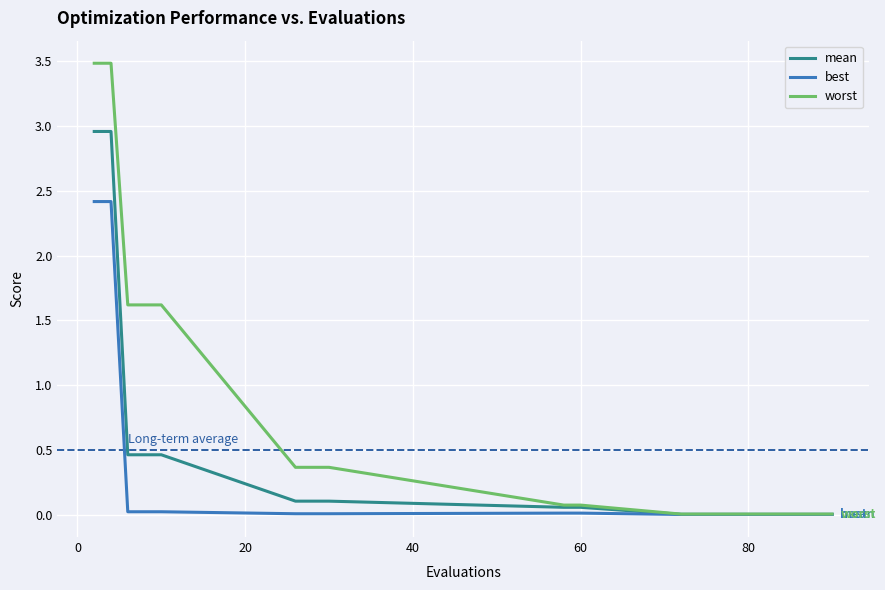

What is the difference between the second highest and minimum values in the best series?

2.4